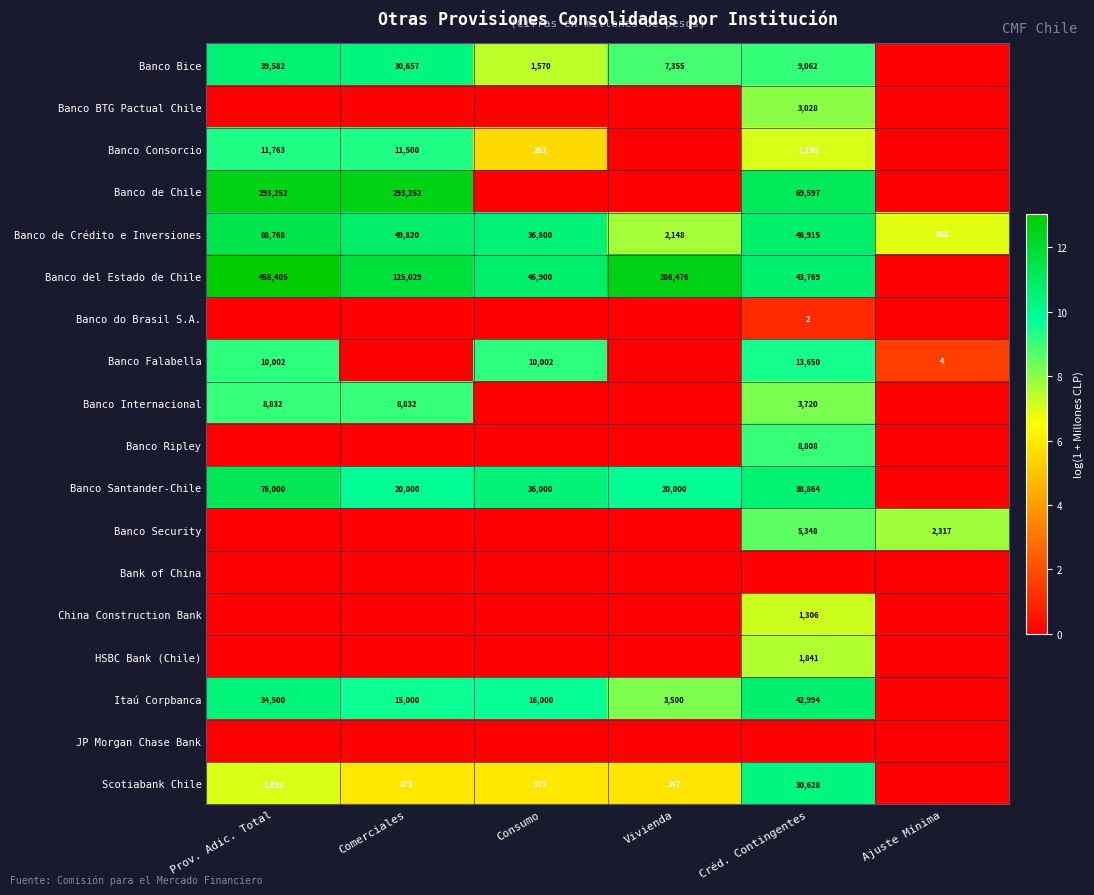

At how many categories does at least one series exceed 6?

6